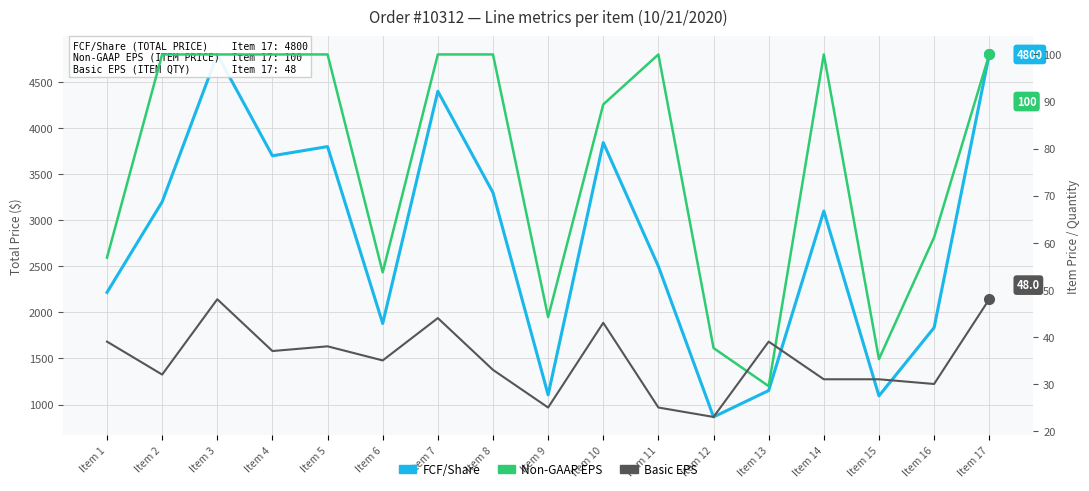

At which category does FCF/Share reach its first local valley?

Item 4